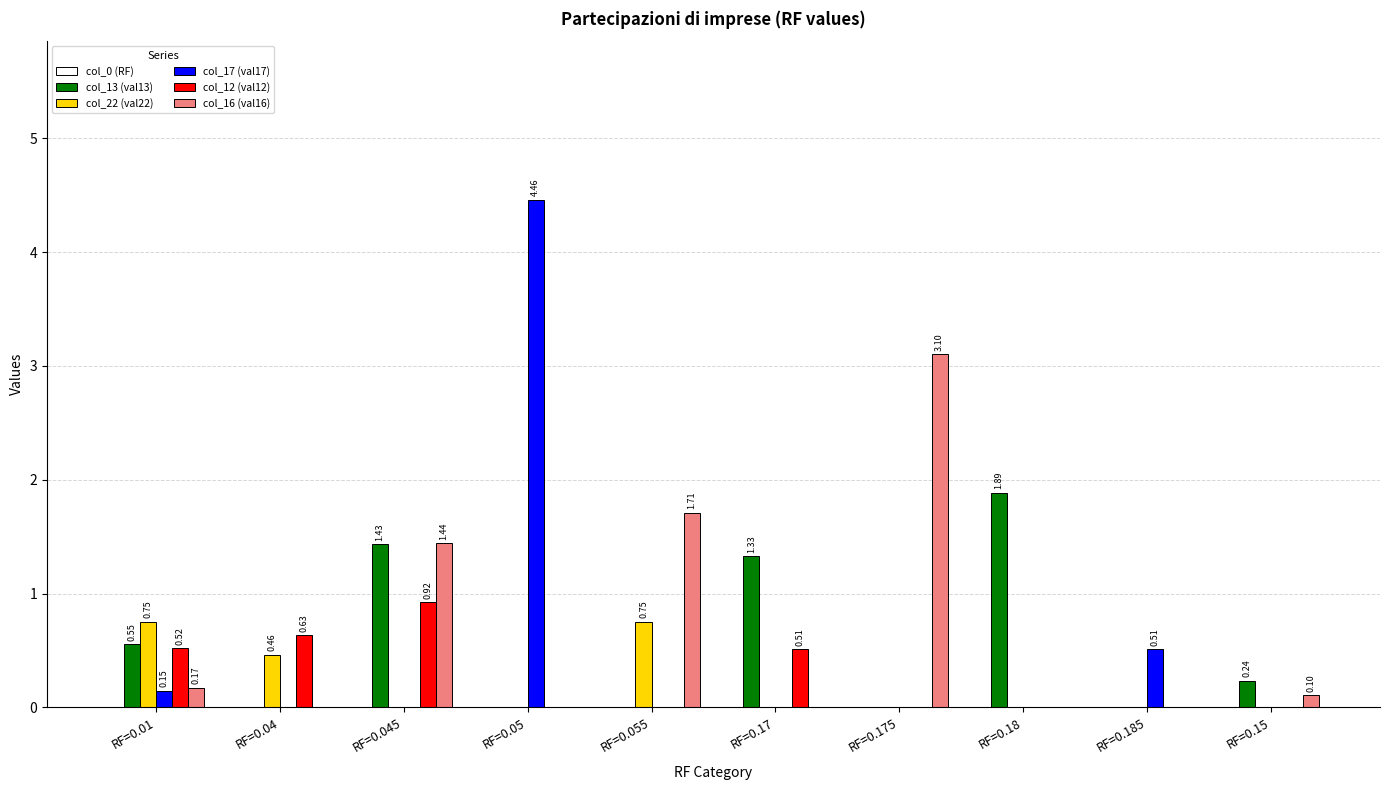

Which series has the largest range (max minus min)?

col_17 (val17)